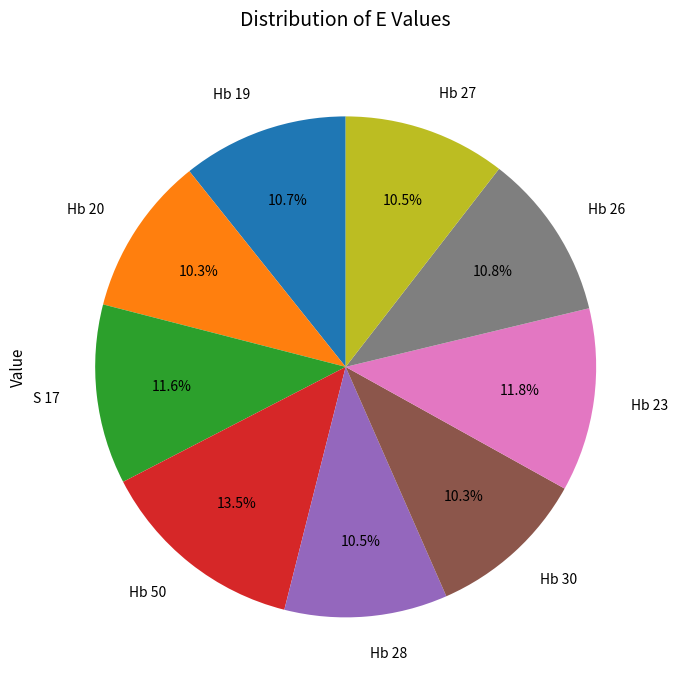

The Hb 20 slice represents 18% of the pie. True or false?

False